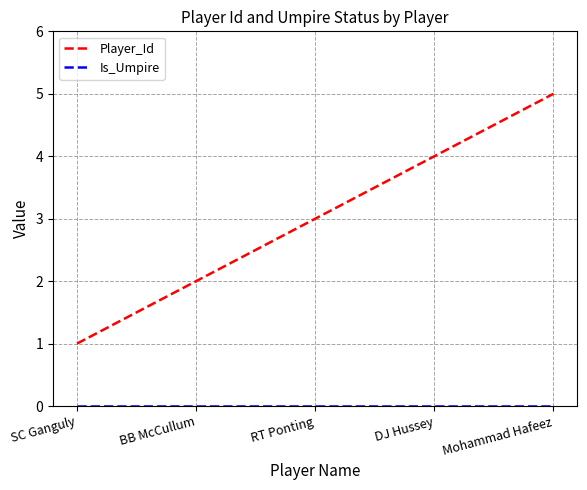

True or false: Player_Id has more than 2 interior local peaks.

False